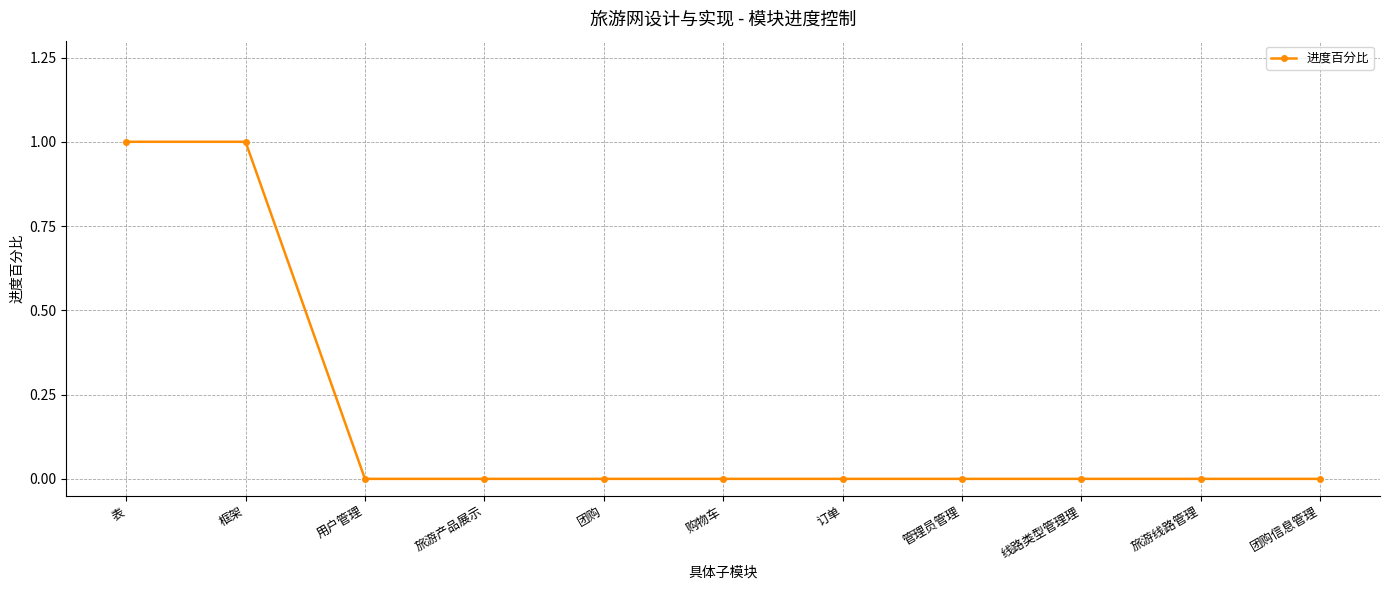

Reading right to left, list all the values displayed in this chart.

0	0	0	0	0	0	0	0	0	1	1